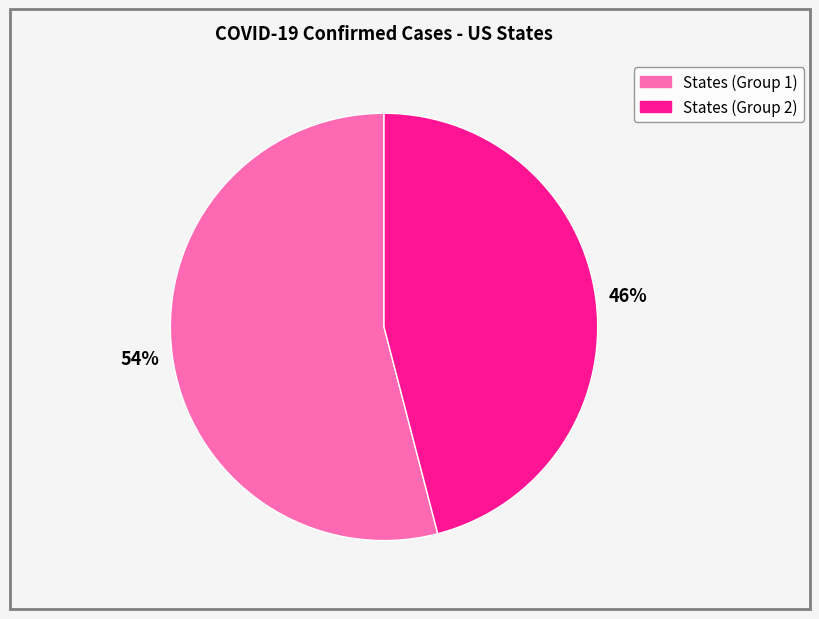

To the nearest percent, what is the difference between the largest and smallest slice percentages?

8%